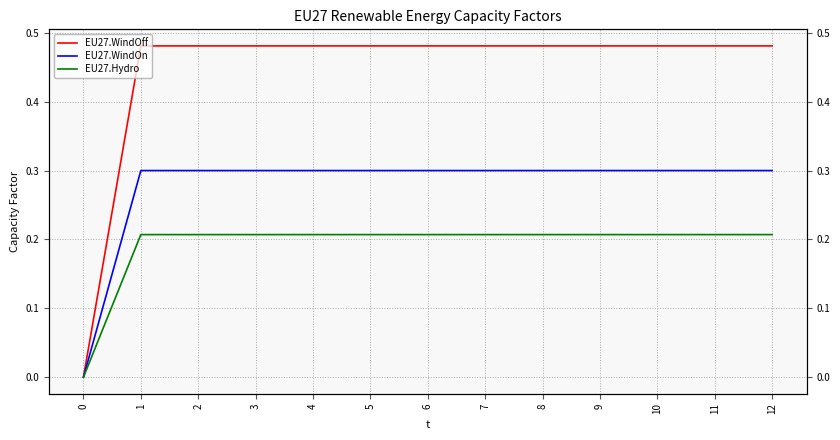

Which series has the widest spread of values?

EU27.WindOff